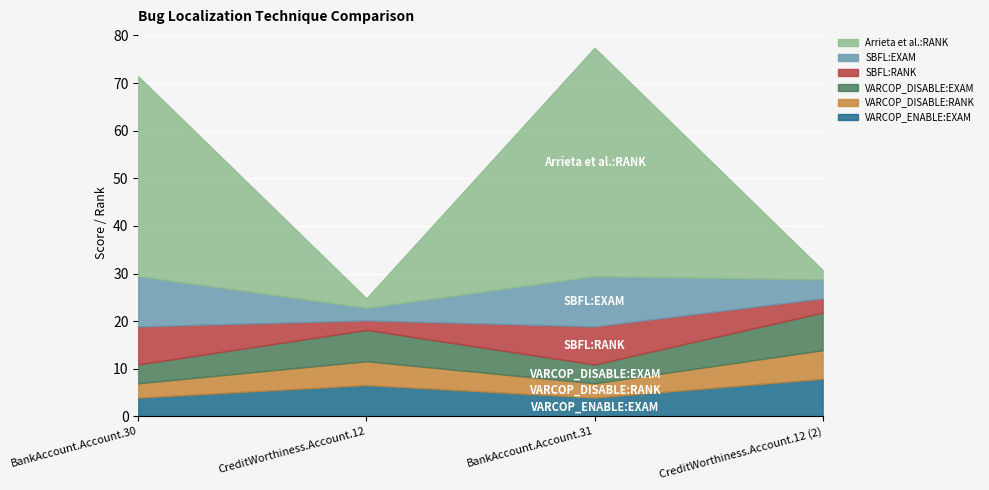

Count the SBFL:RANK values in the range 3 to 8.

3